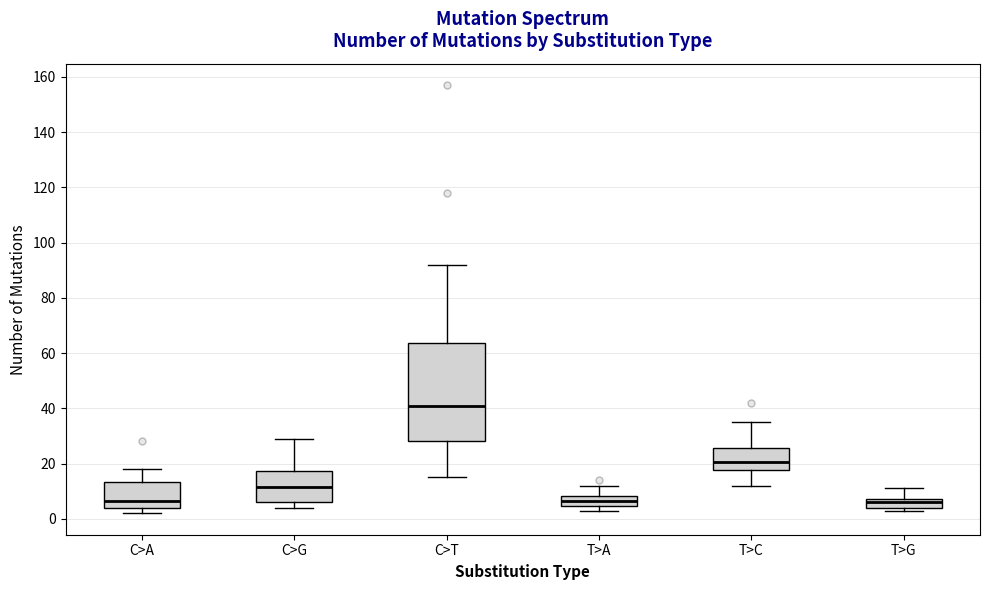

Which box is the tallest, from its lower edge to its upper edge?

C>T